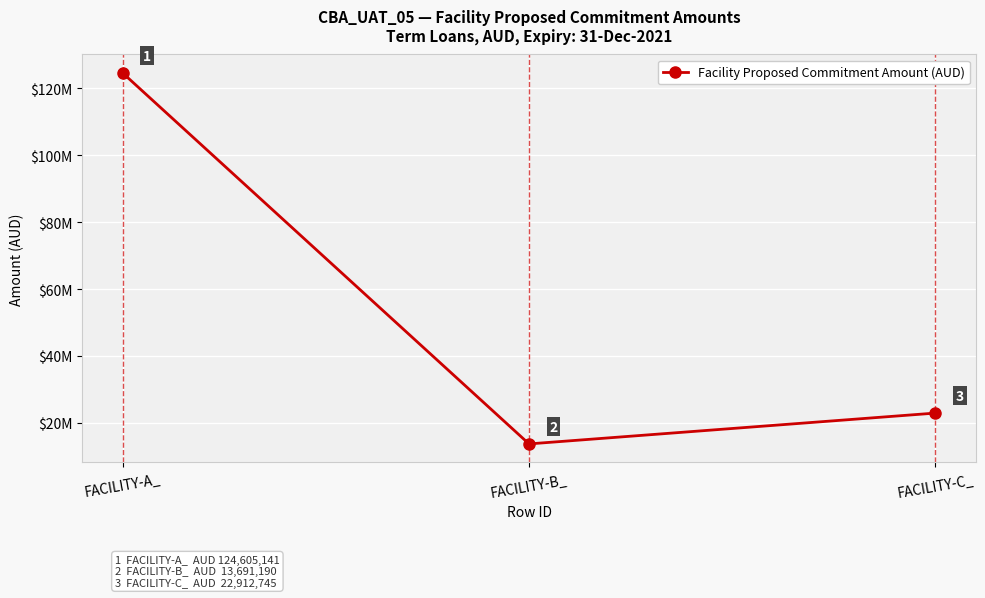

Reading left to right, transcribe all the data shown in this chart.

124605140.6	13691190.5	22912744.6